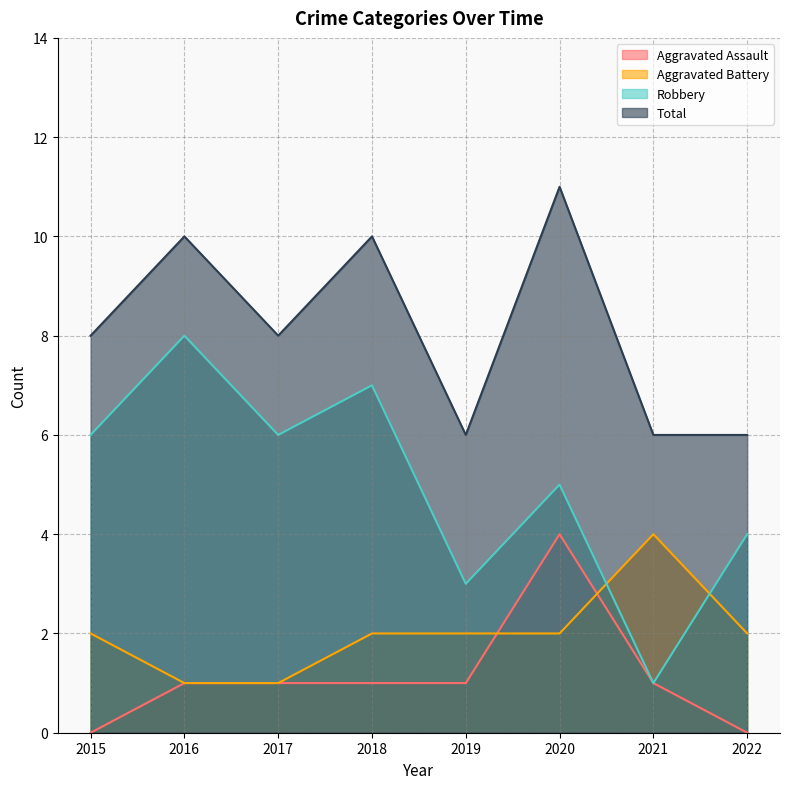

What is the difference between the second highest and second lowest values in the Total series?

4